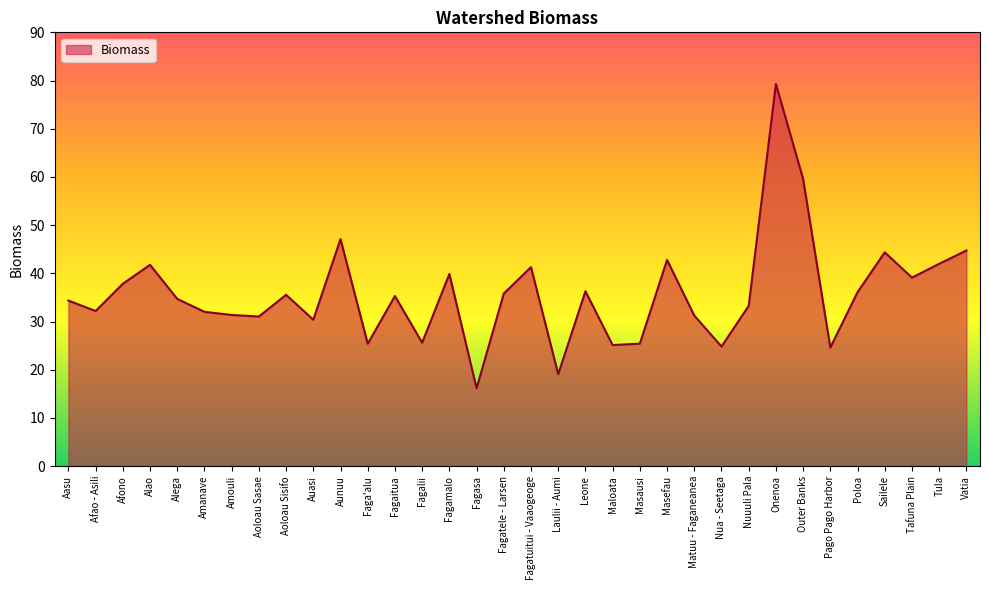

Is it true that the value at Leone is 24.7?

False